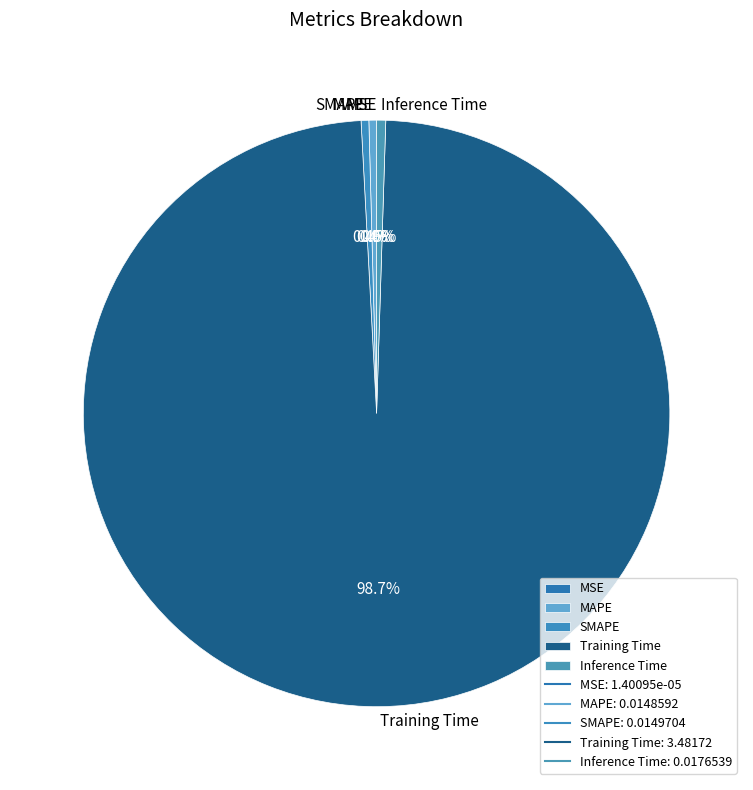

Between Training Time and MAPE, which is larger?

Training Time